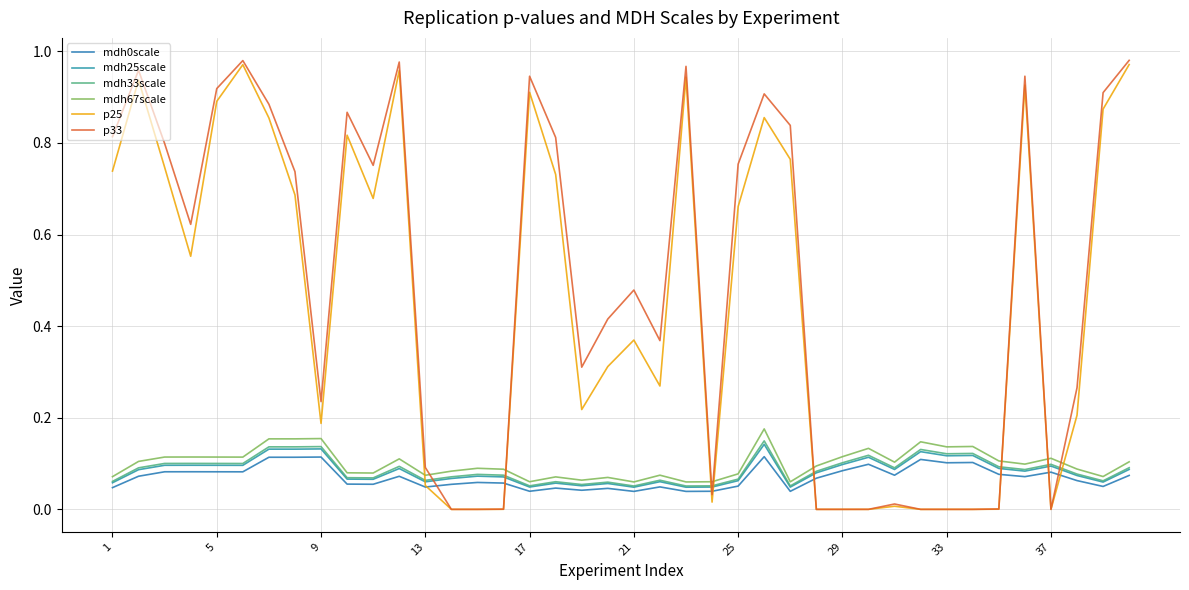

True or false: mdh0scale and mdh67scale intersect in this chart.

False